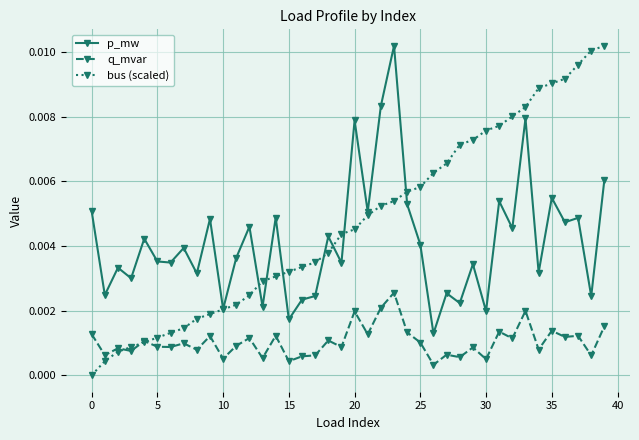

True or false: q_mvar and p_mw cross at least once.

False